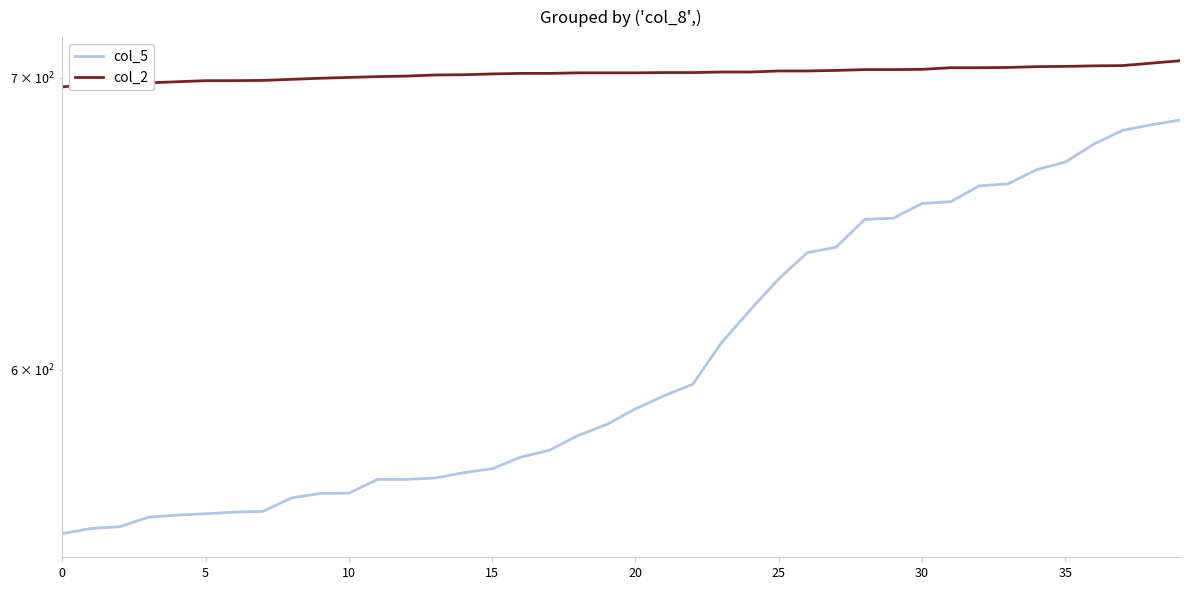

Which category has the highest value in the col_5 series?

39